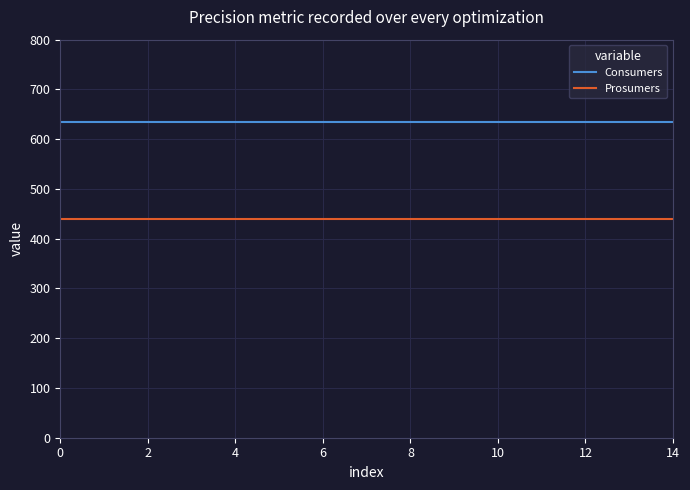

What is the lowest value of the Prosumers series?

440